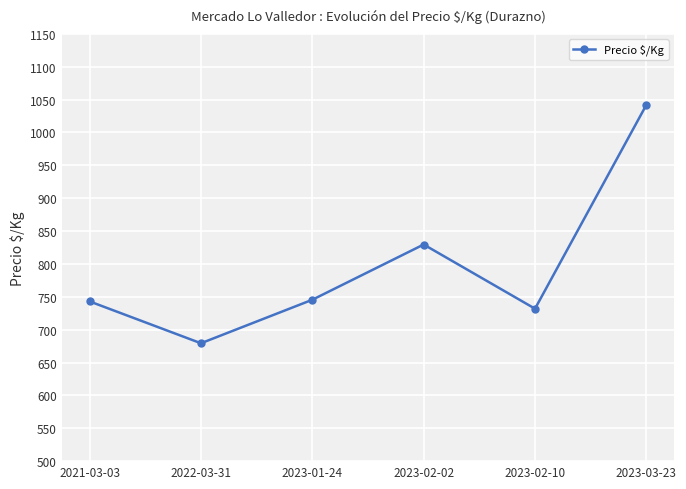

What is the difference between the values at 2021-03-03 and 2023-01-24?

2.5